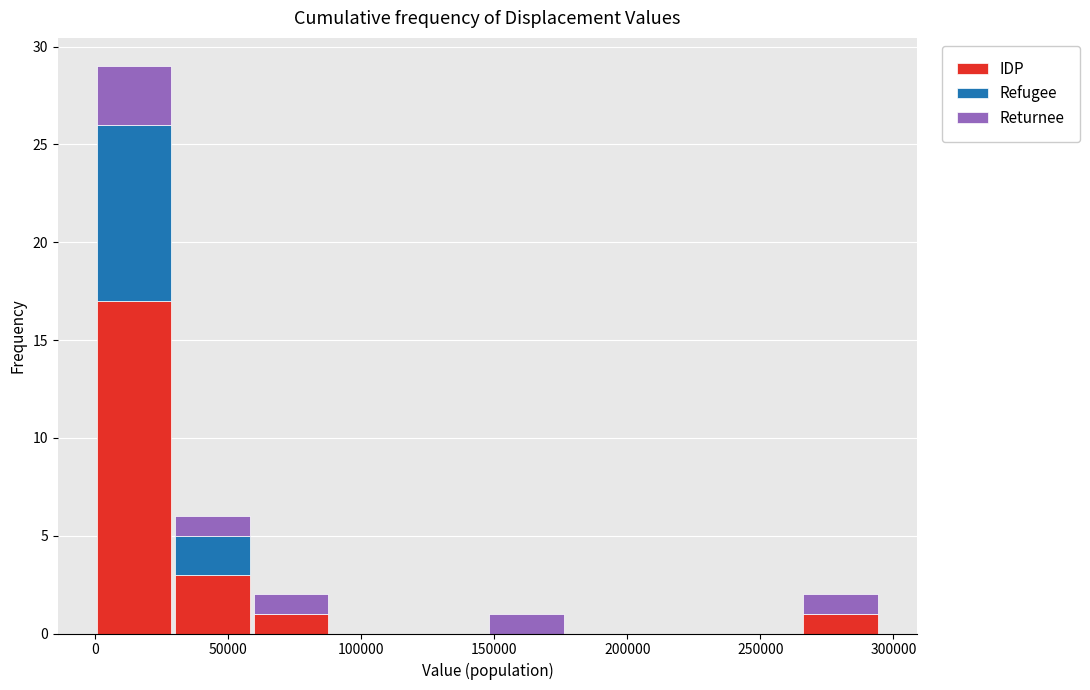

What is the total height of the stacked bar covering 60000 to 90000 on the x-axis? Neither the bar edges nor the heights are printed on the chart, so give them approximately, as read against the axes.

2